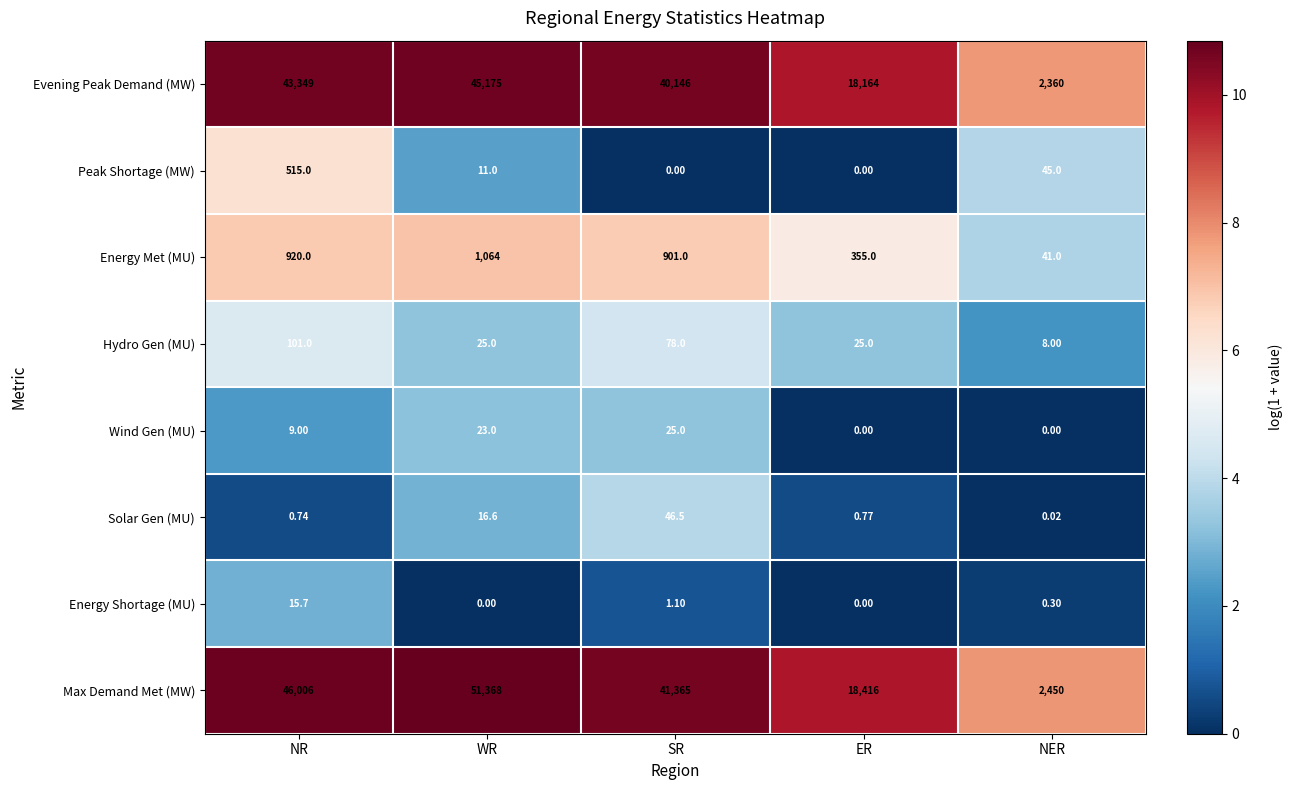

At which label does Hydro Gen (MU) reach its minimum?

NER